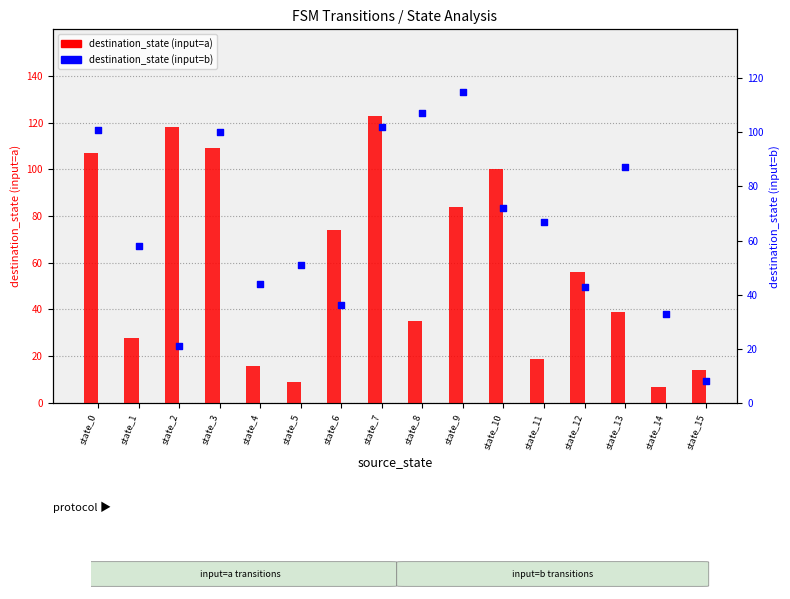

Which series has the largest total across all categories?

destination_state (input=b)